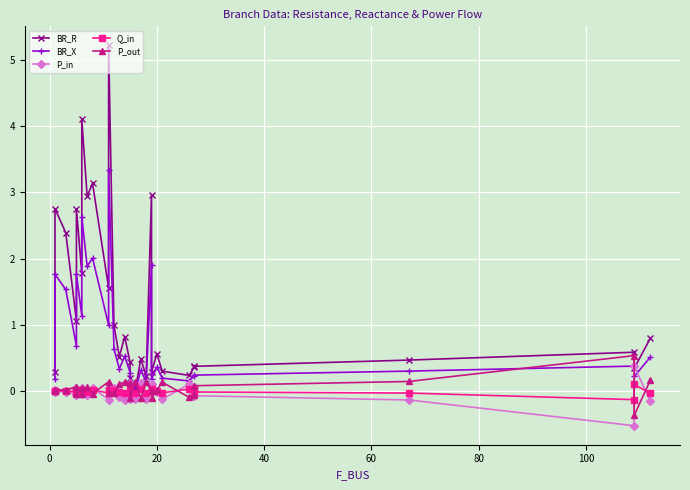

What is the total value across all series at 40?

1.7